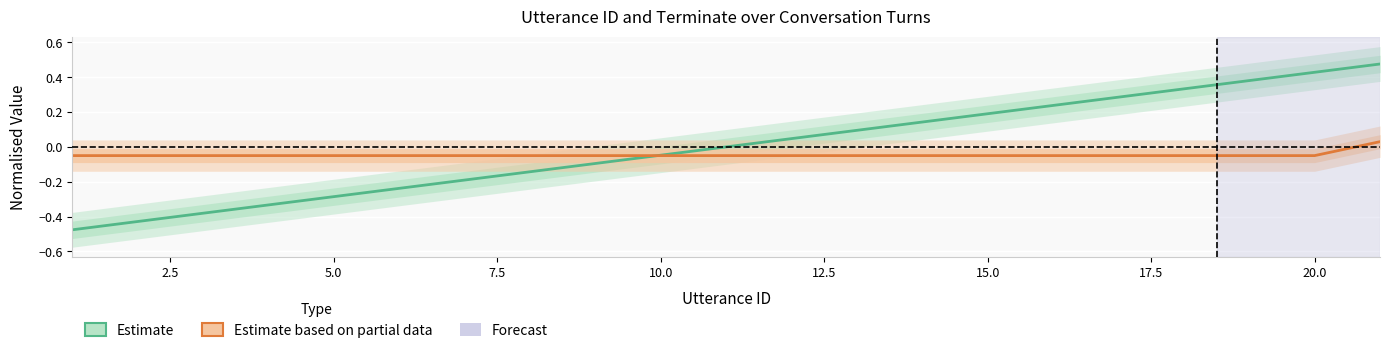

What is the smallest value displayed?

-0.5